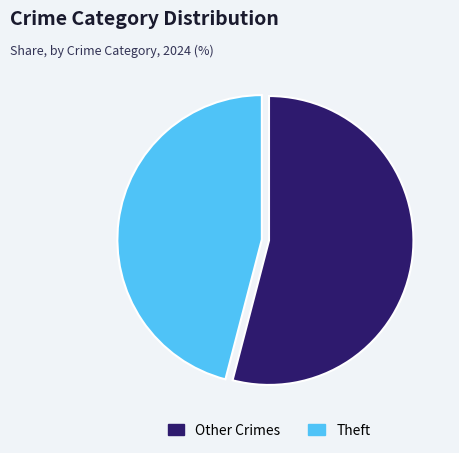

Rank the categories by value from lowest to highest.

Theft, Other Crimes